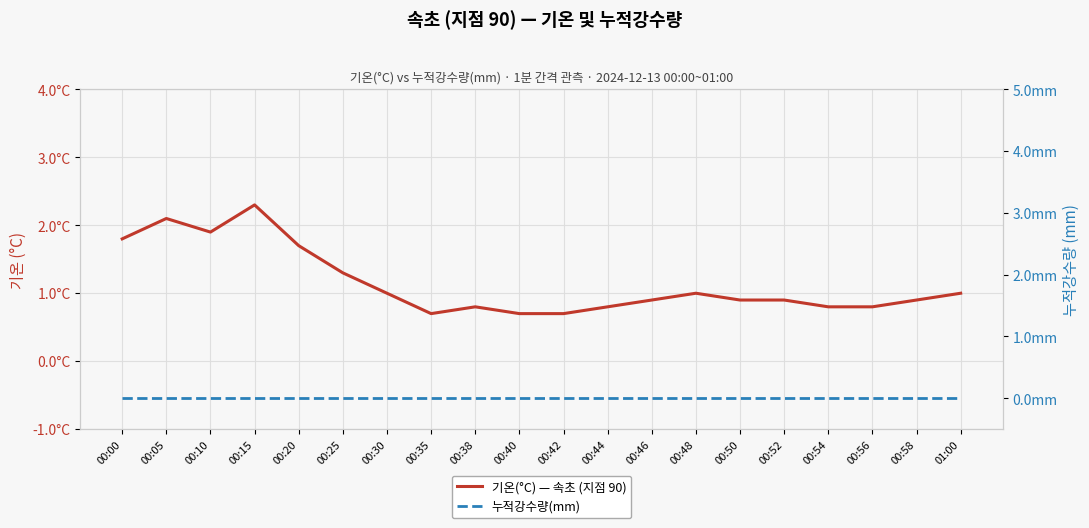

True or false: 기온(°C) — 속초 (지점 90) has a value of 1.9 at 00:10.

True